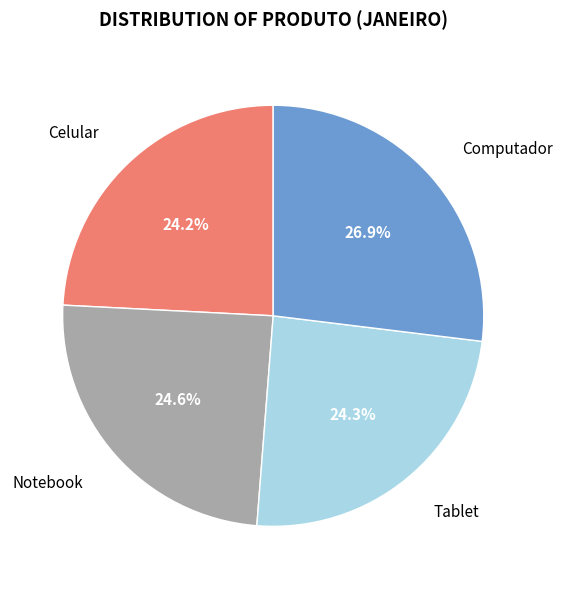

What is the largest slice in the pie chart?

Computador